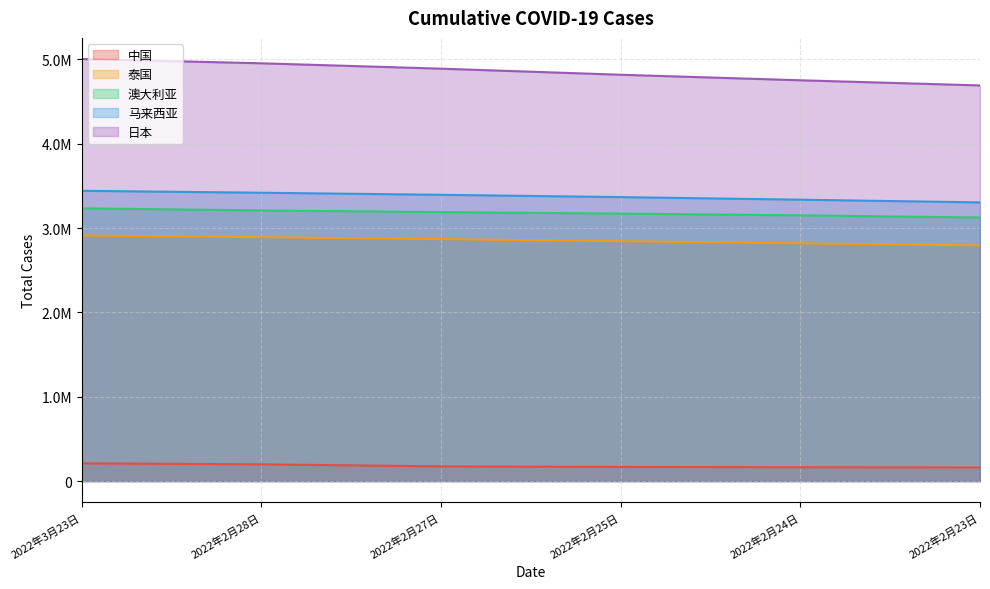

What is the difference between the highest and lowest values at 2022年2月25日?

4651000